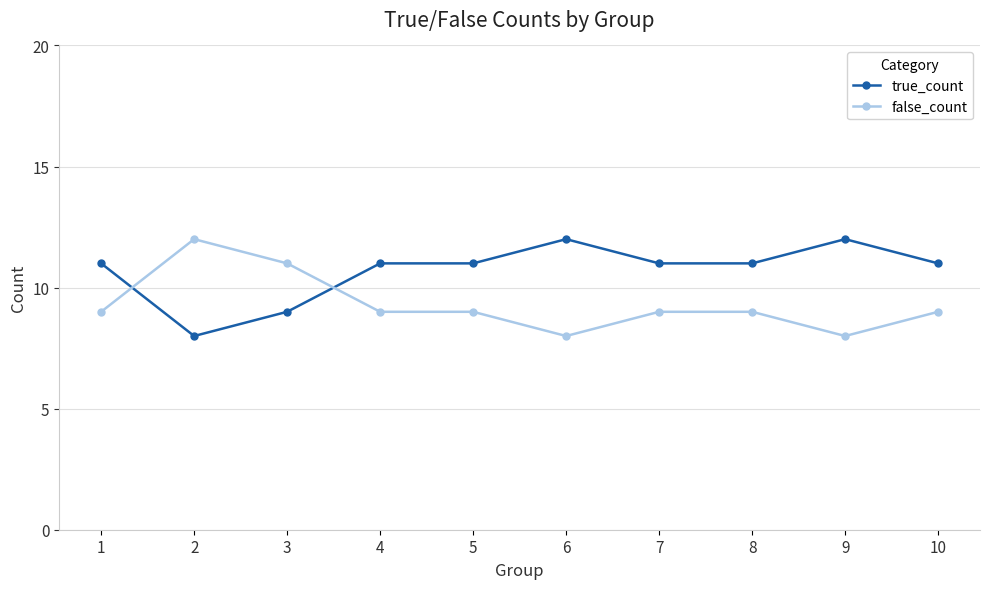

Which series has the largest total across all categories?

true_count